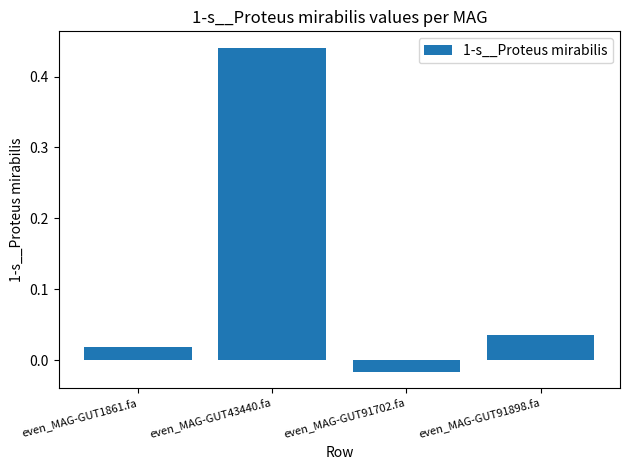

Rank the categories by value from lowest to highest.

even_MAG-GUT91702.fa, even_MAG-GUT1861.fa, even_MAG-GUT91898.fa, even_MAG-GUT43440.fa